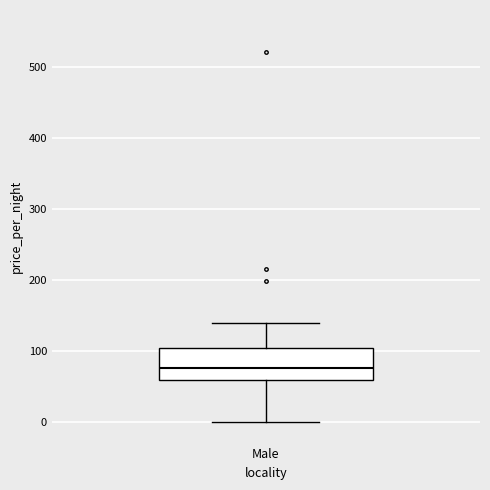

Transcribe this box plot: give where the median line is, the range the box spans, and where the two whiskers end, as read against the y-axis. The values are not printed on the chart, so give them approximately, as read against the axis.

median 80, box 60 to 100, whiskers 0 to 140